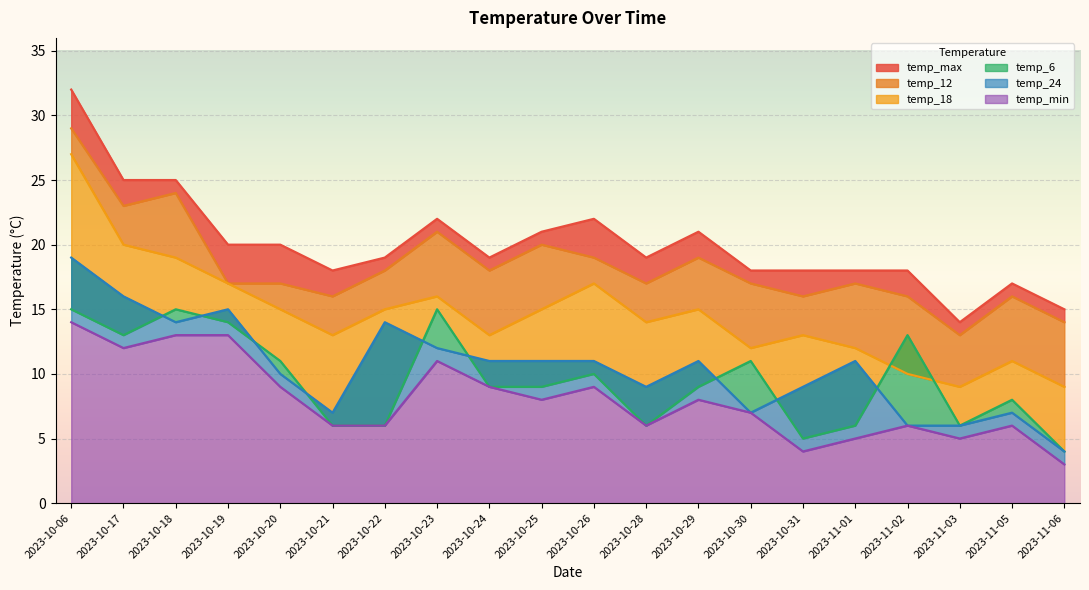

Which series changed the most between 2023-10-06 and 2023-10-22?

temp_max